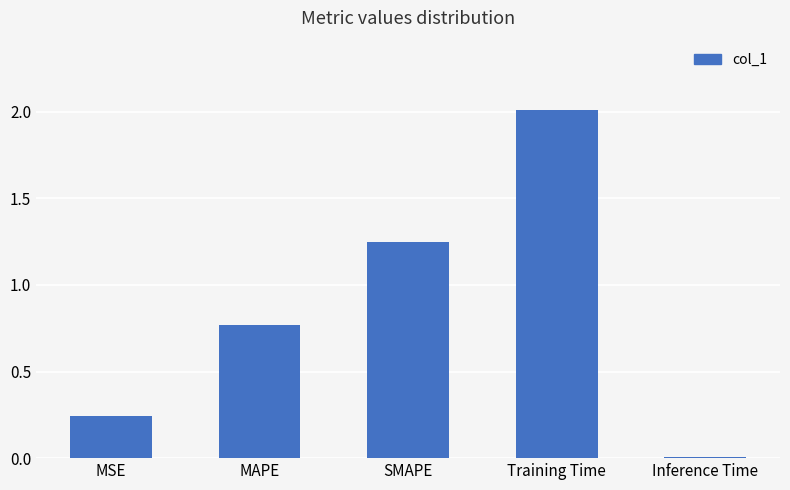

True or false: the data shows 1.8 at SMAPE.

False